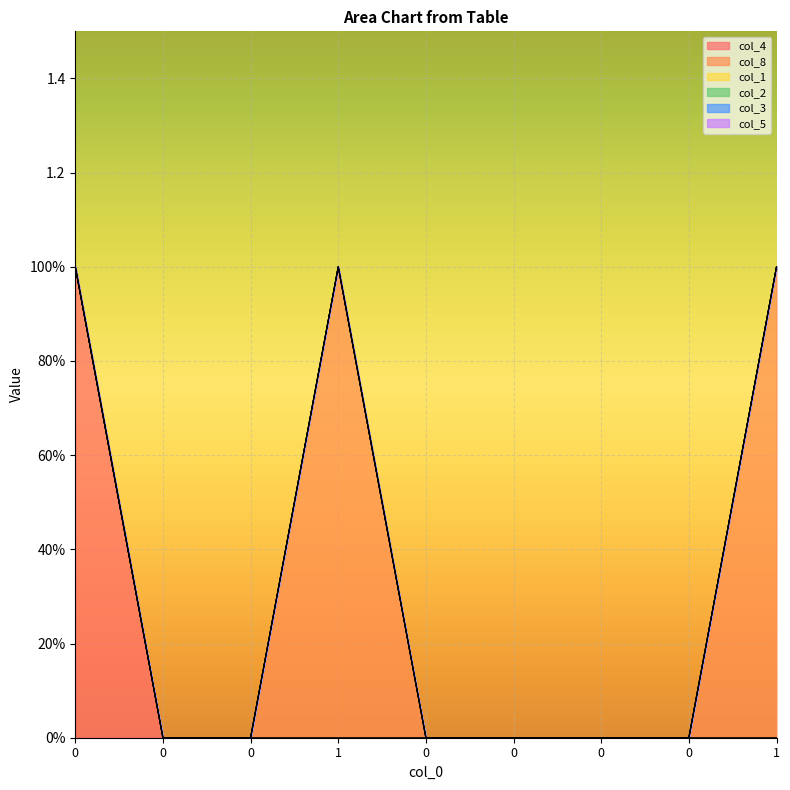

What is the difference between the highest and lowest values at 0?

1